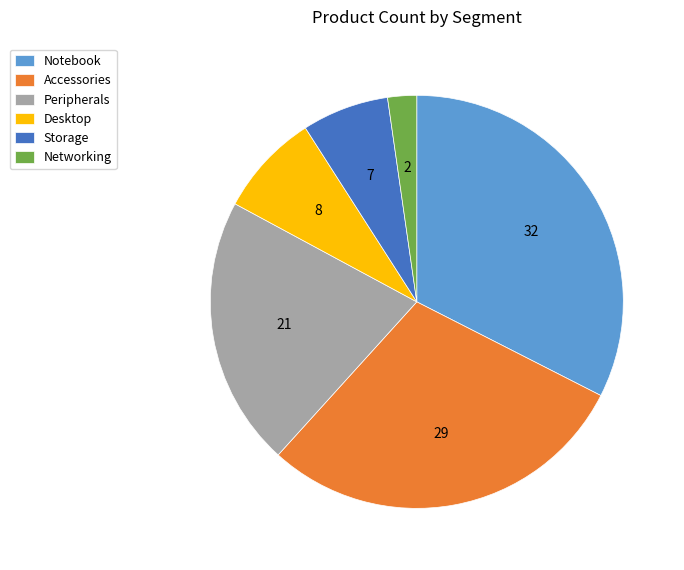

Rank the categories by value from highest to lowest.

Notebook, Accessories, Peripherals, Desktop, Storage, Networking